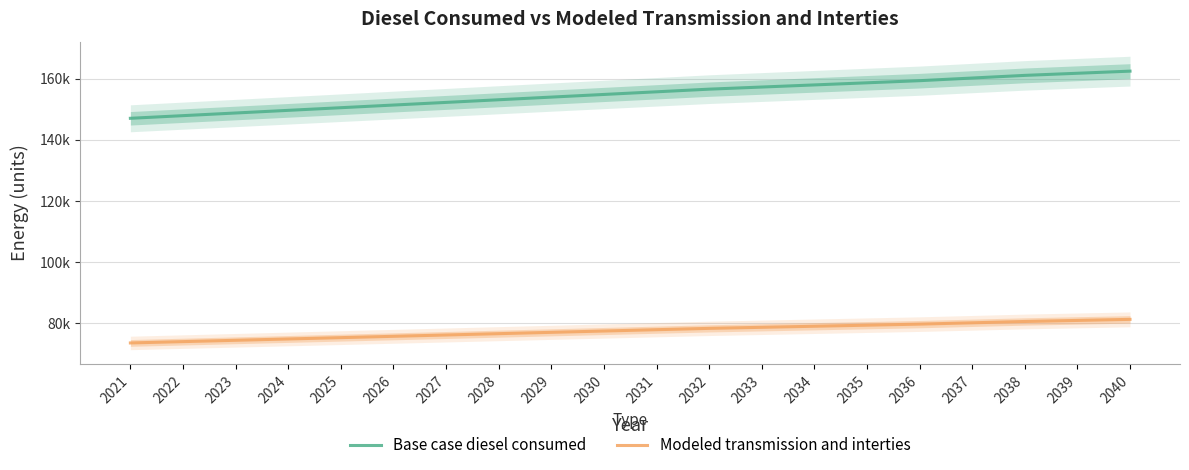

Reading left to right, extract all data points from this chart.

Base case diesel consumed: 147052.3	147919.3	148786.4	149653.4	150520.5	151387.6	152254.6	153121.7	153988.7	154855.8	155722.8	156589.9	157283.5	157977.2	158670.8	159364.4	160231.5	161098.6	161792.2	162485.8
Modeled transmission and interties: 73526.1	73959.7	74393.2	74826.7	75260.3	75693.8	76127.3	76560.8	76994.4	77427.9	77861.4	78294.9	78641.8	78988.6	79335.4	79682.2	80115.8	80549.3	80896.1	81242.9